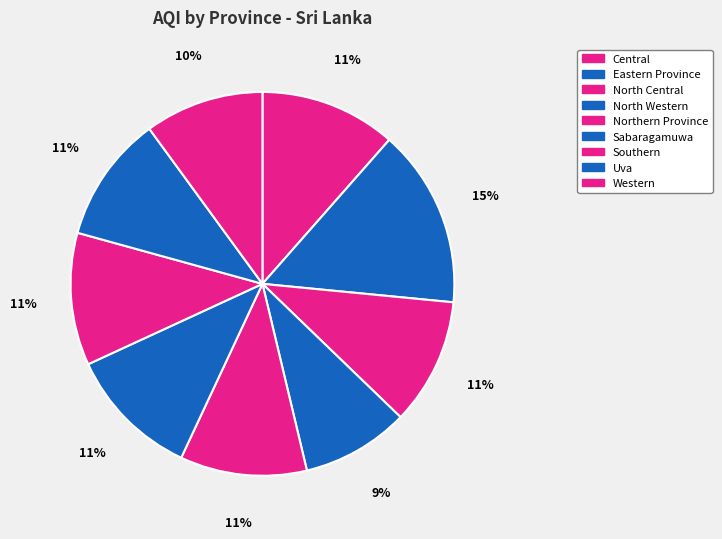

How many segments does this pie chart have?

9